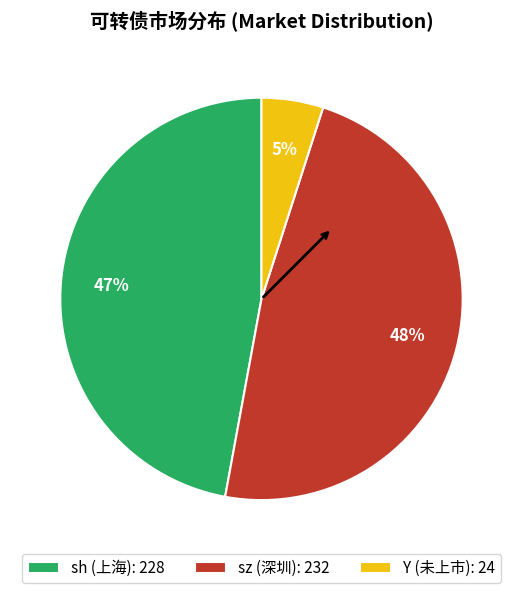

Count the number of slices in the pie.

3